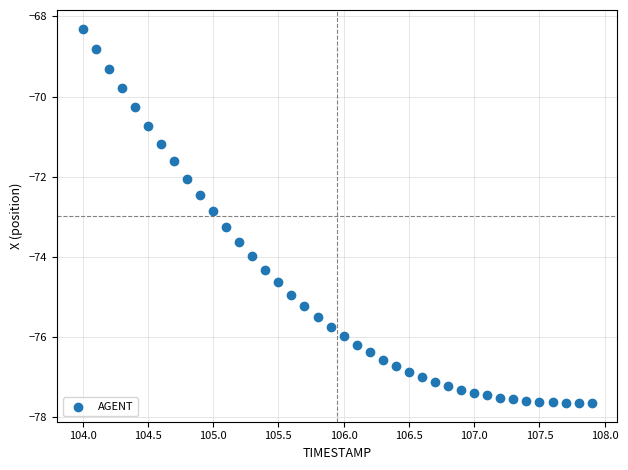

What is the range of Y values (max minus min)?

9.3